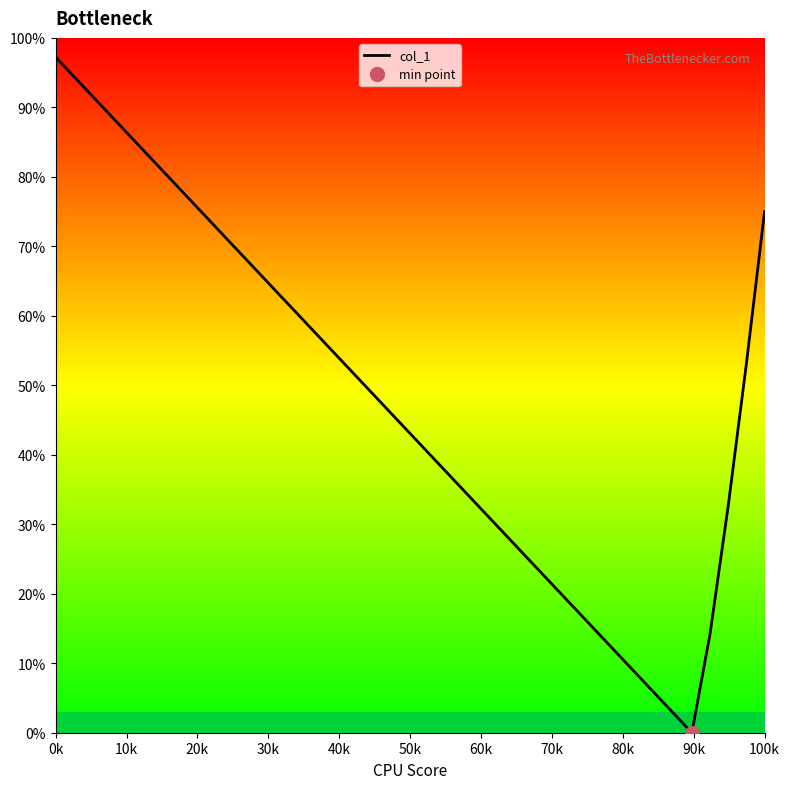

What is the value of the 27th point from the left?

25.0